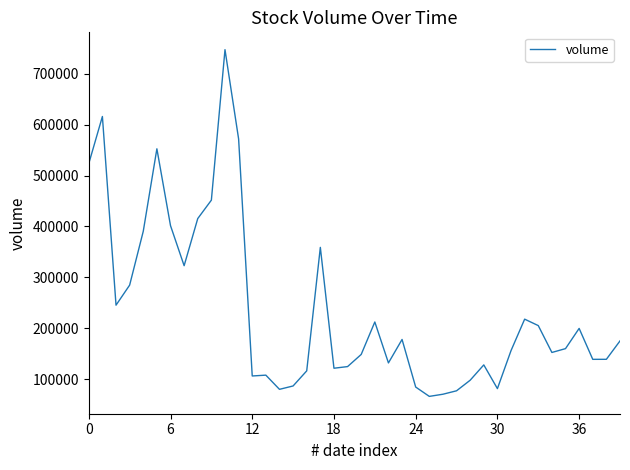

What is the greatest value displayed?

747531.2